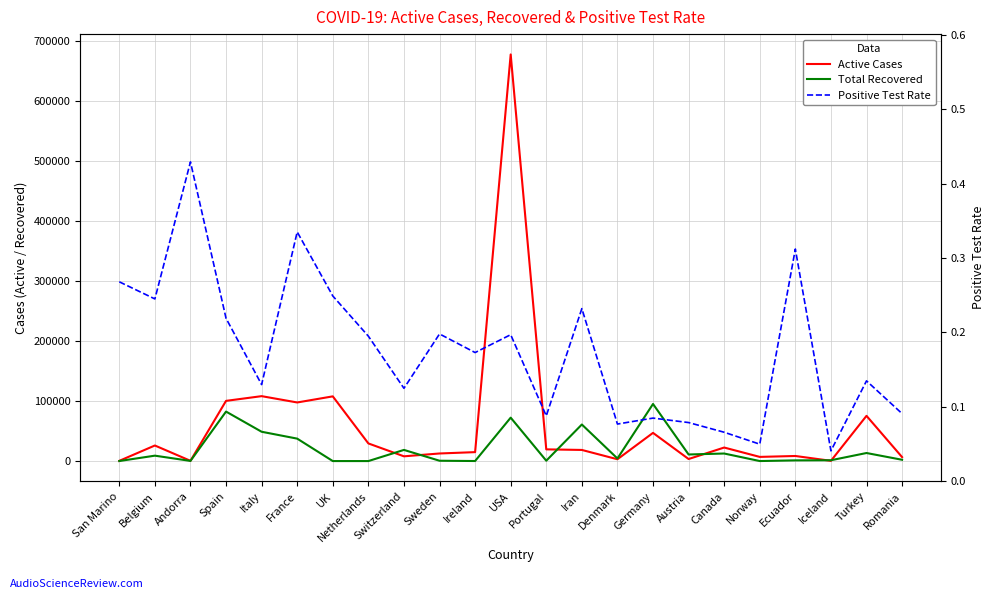

Count the number of data series in this chart.

3